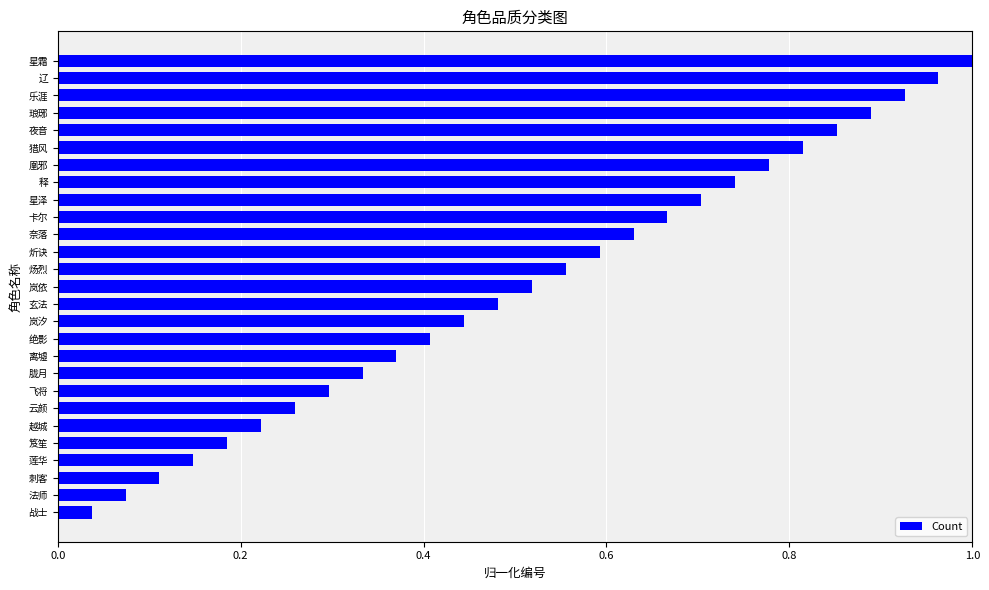

Which label corresponds to the smallest value in the chart?

战士